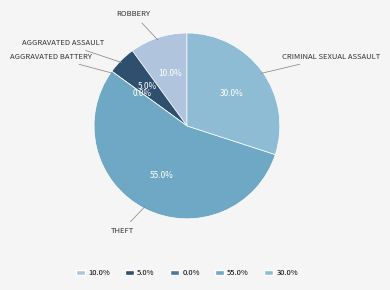

Which slice represents more than half of the pie?

Theft